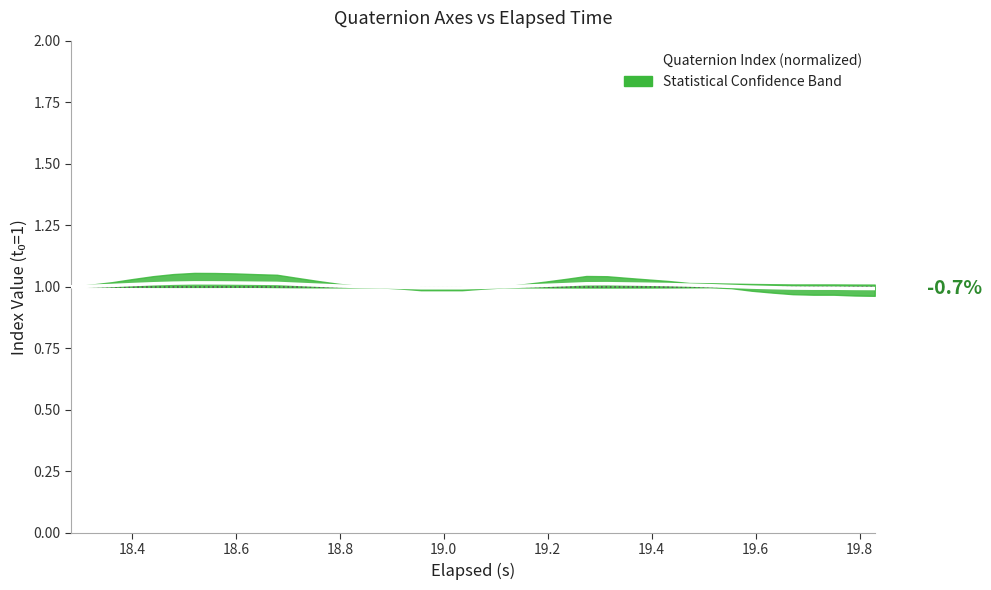

How many categories are shown in the chart?

40